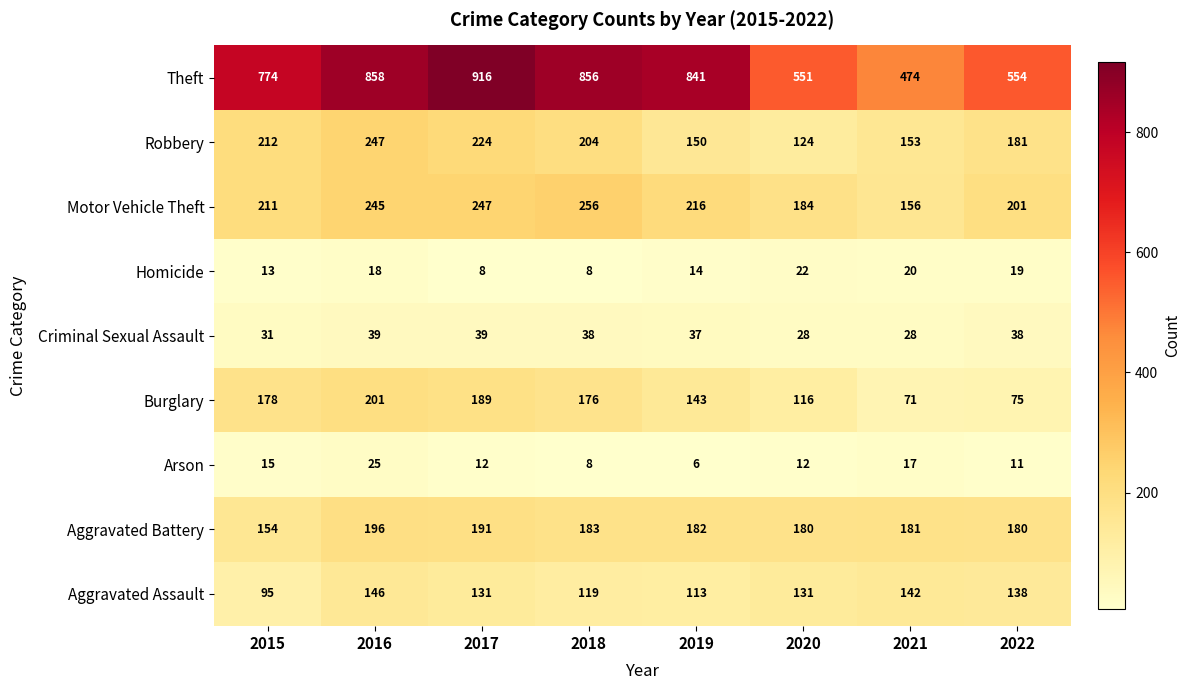

Which series has the widest spread of values?

Theft